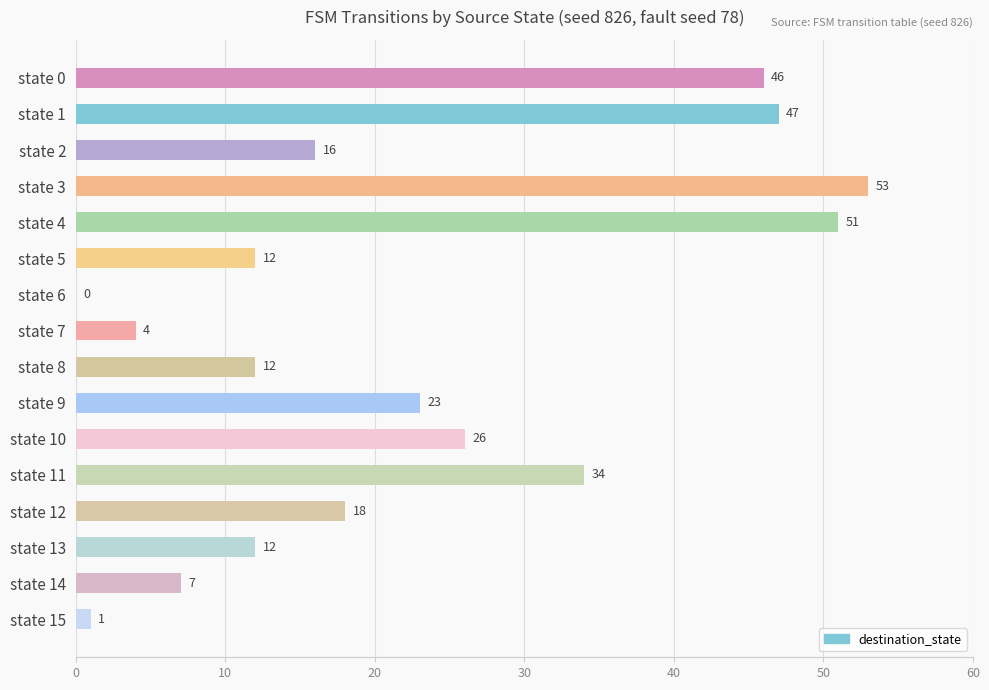

How many data points does each series have?

16